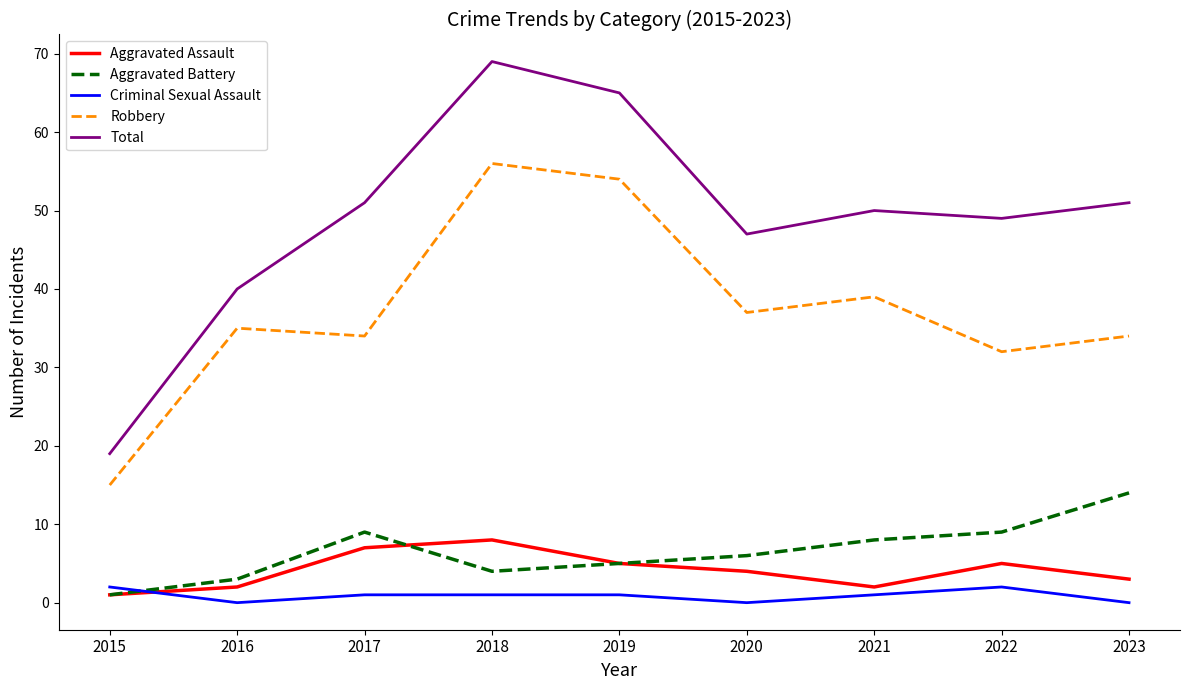

What is the approximate value of Aggravated Battery at 2018?

4